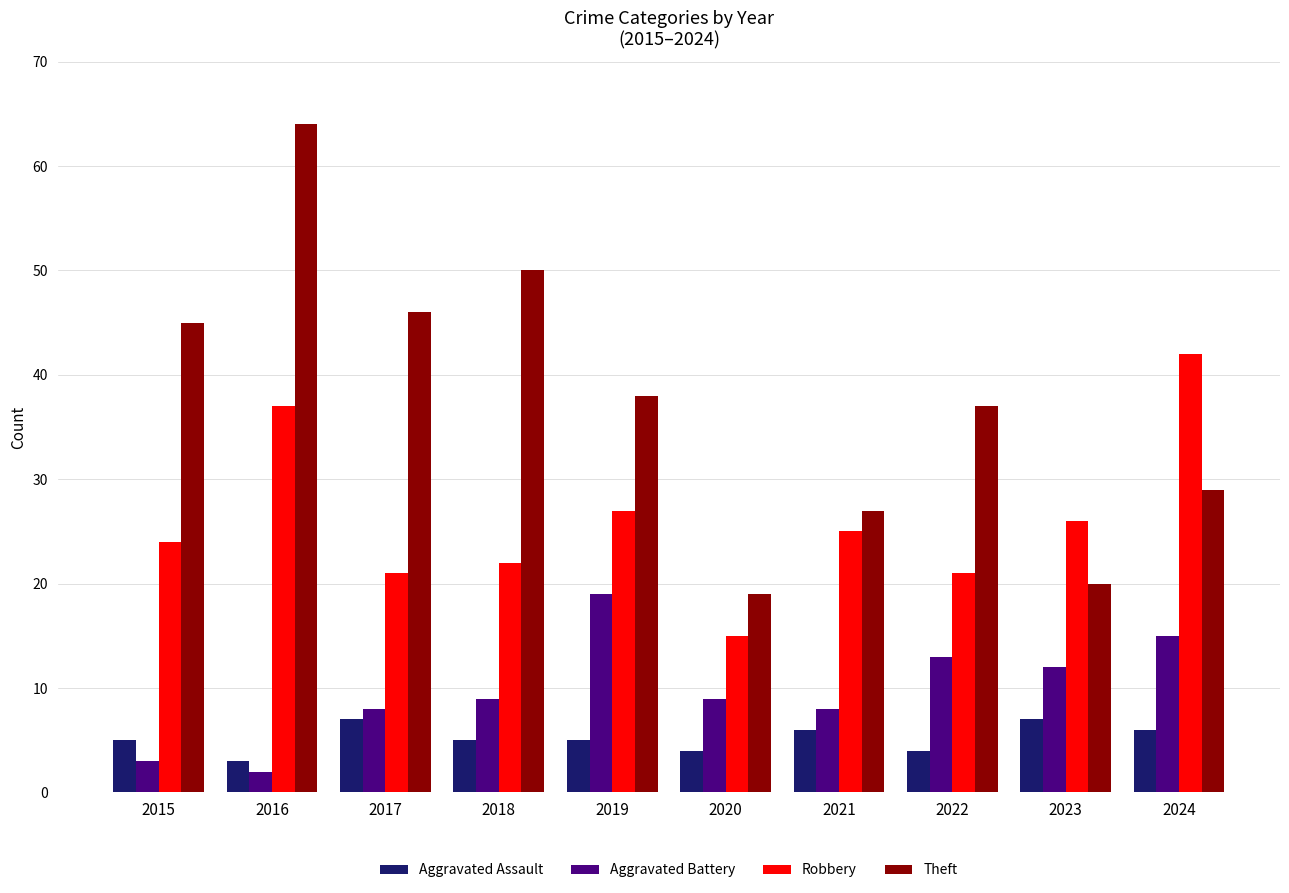

What is the minimum value shown in the chart?

2